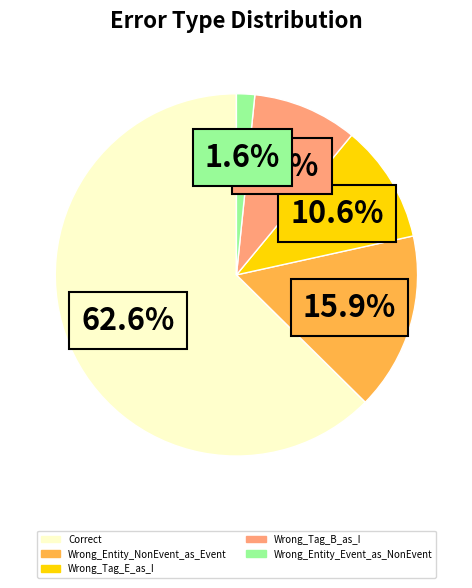

Combined, do Correct and Wrong_Tag_E_as_I account for over 50%?

Yes